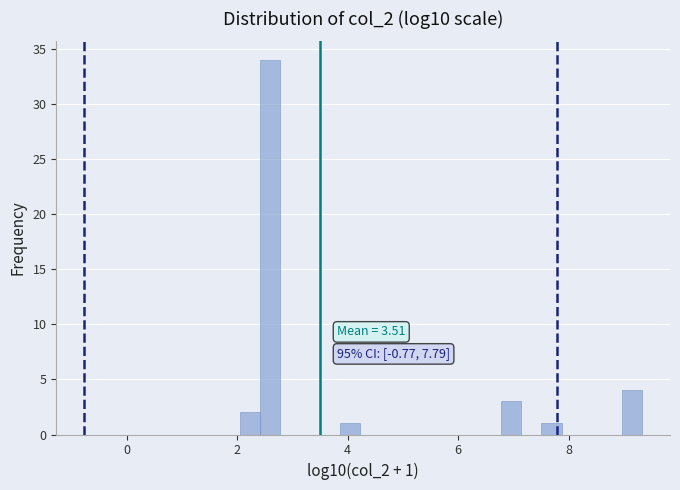

Around what value on the x-axis is the tallest bar? Give the approximate position of its centre, as read against the axis.

2.6